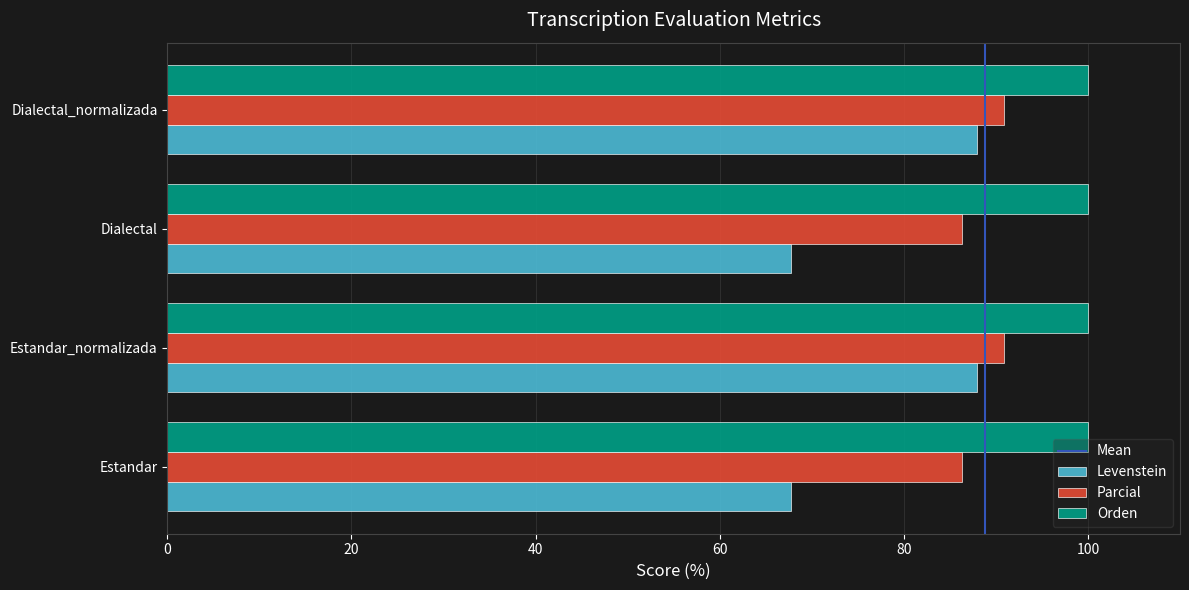

What is the maximum value for Orden?

100.0